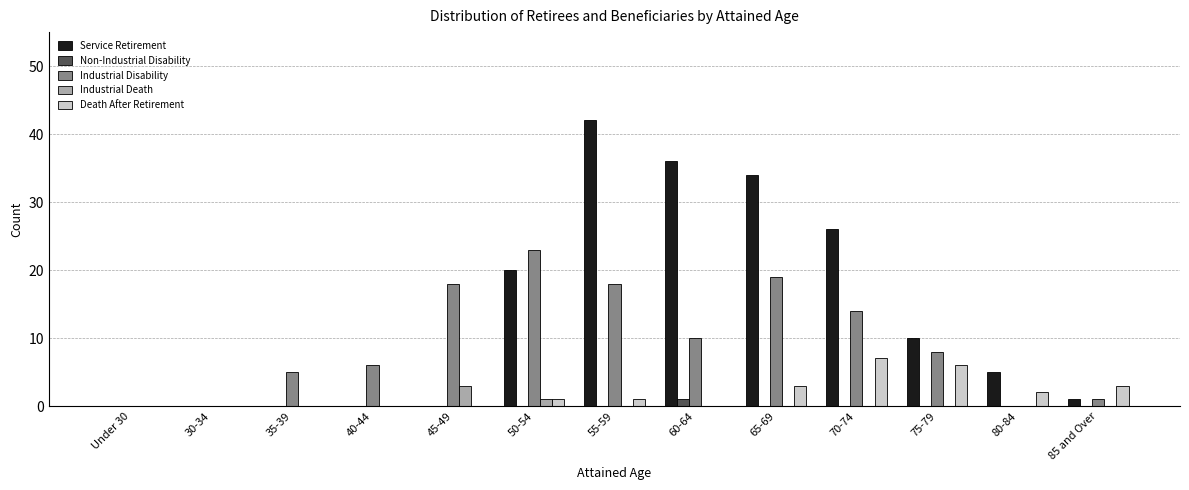

What are all the series names shown in the legend?

Service Retirement, Non-Industrial Disability, Industrial Disability, Industrial Death, Death After Retirement